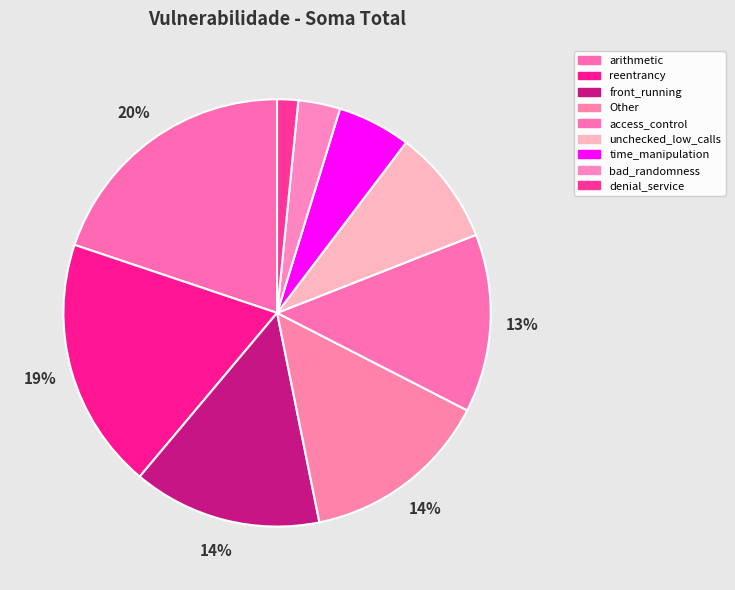

To the nearest percent, what portion does reentrancy represent?

19%